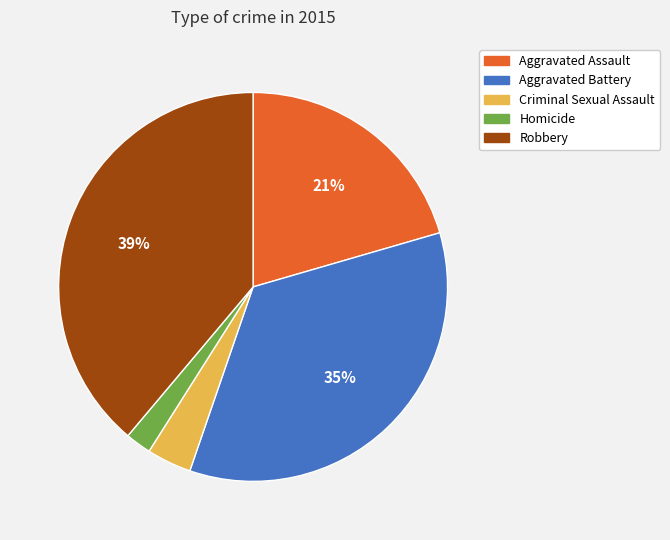

Does Aggravated Battery account for over 50% of the chart?

No